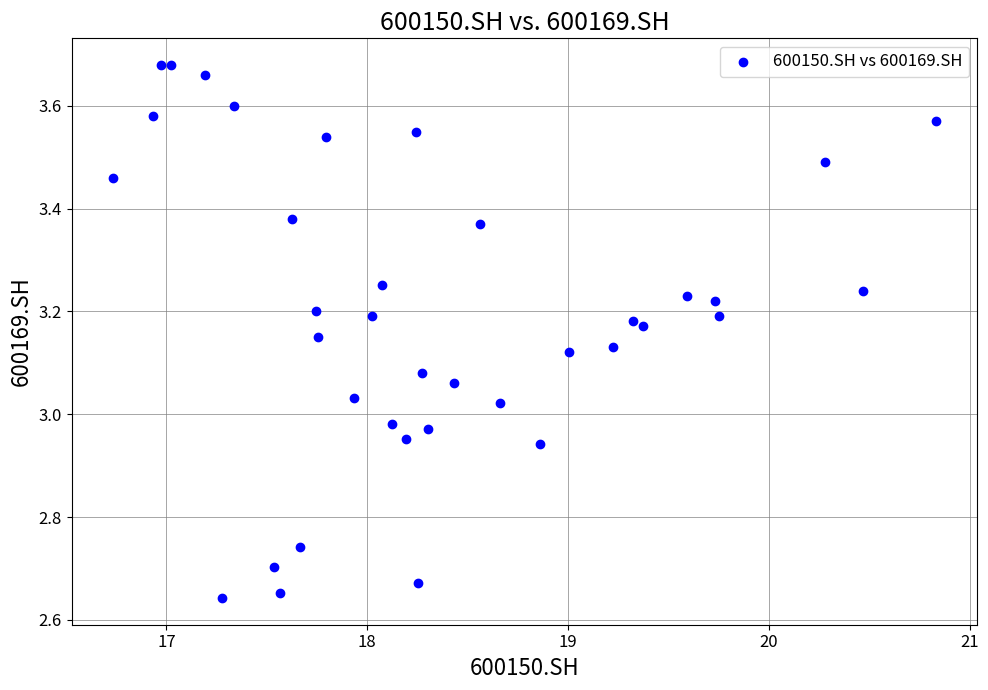

What is the range of X values (max minus min)?

4.1